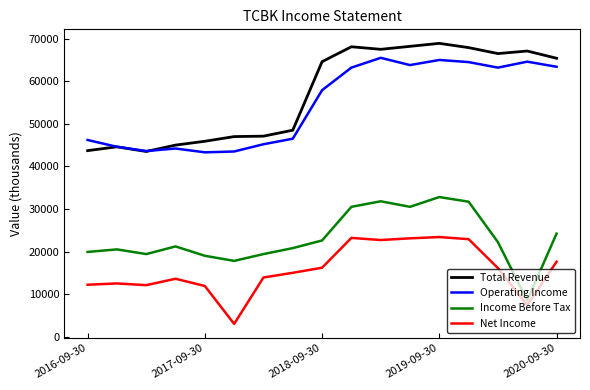

What is the difference between the maximum and minimum values in the Net Income series?

20400